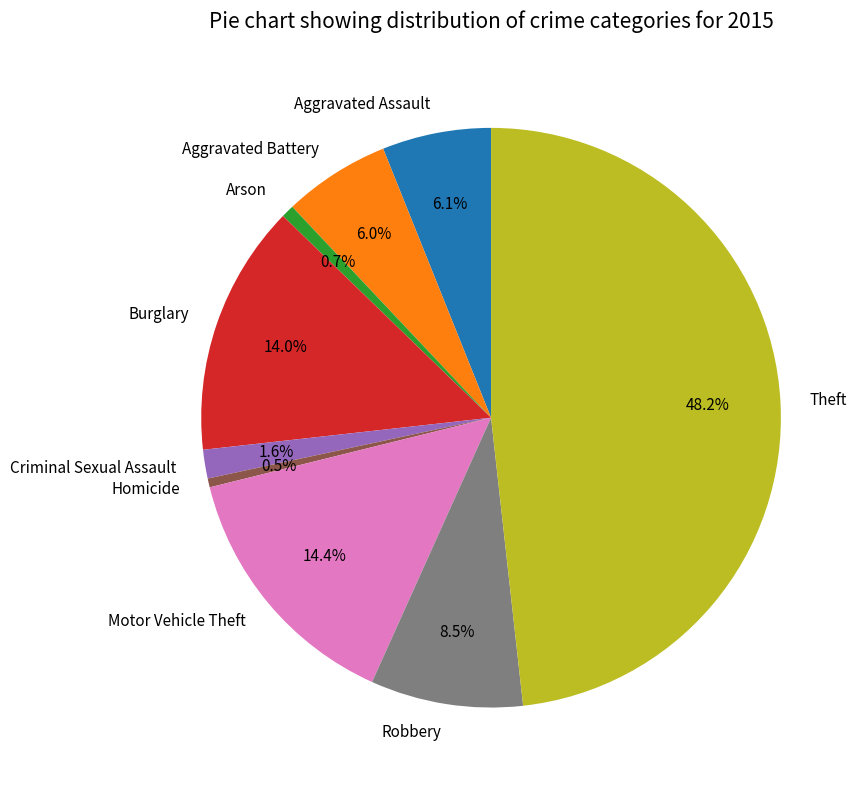

Is there any slice that represents more than half of the pie?

No